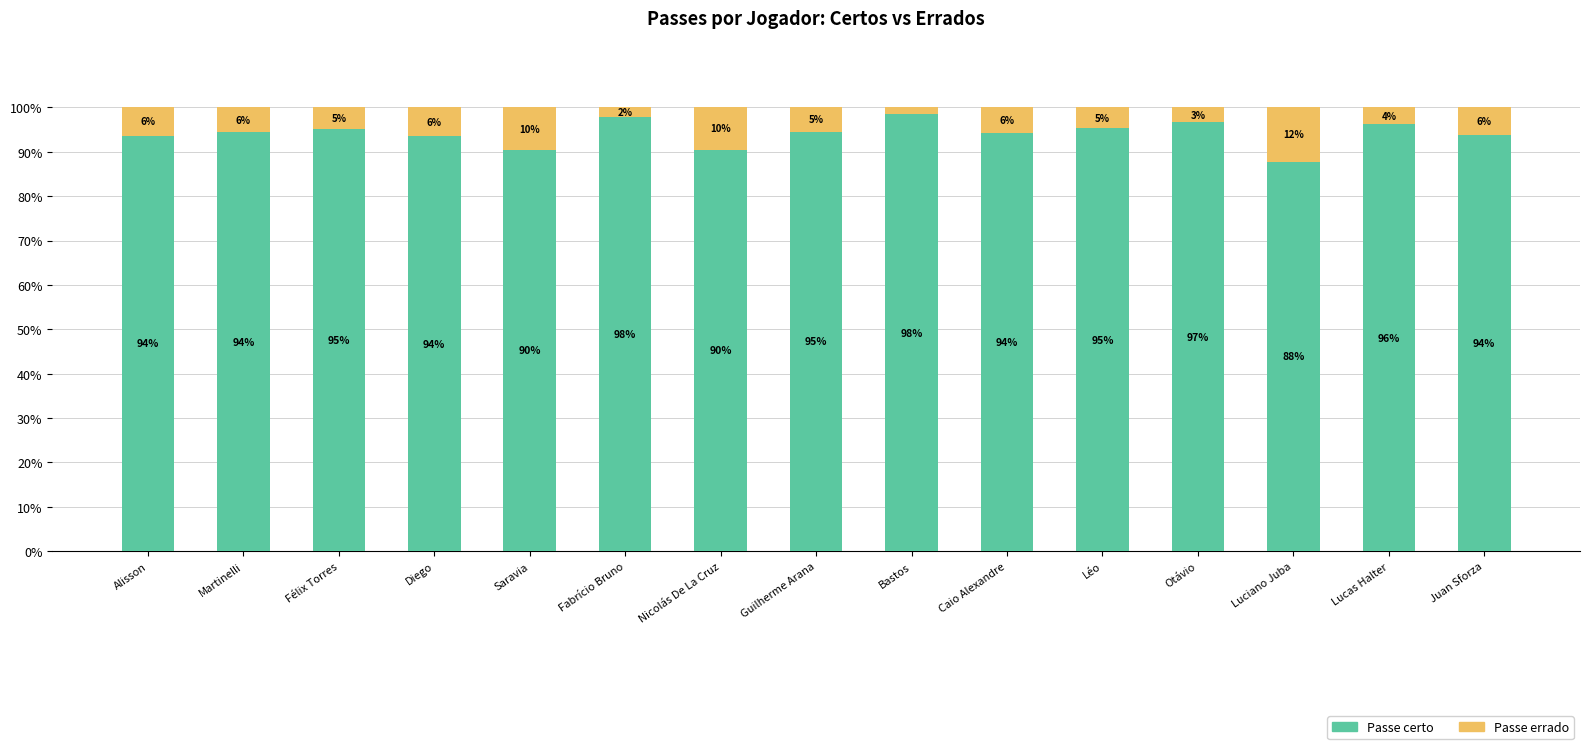

What is the lowest value of the Passe certo series?

87.8